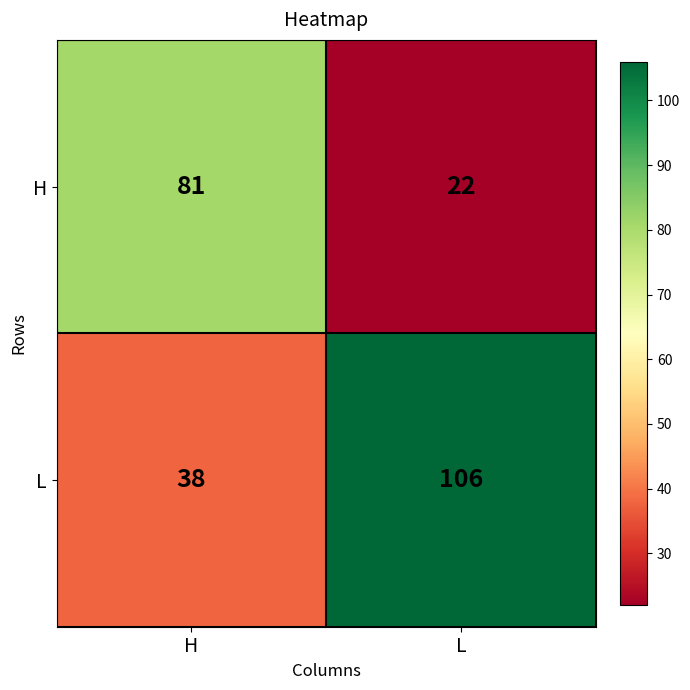

Reading right to left, what are all the values shown in this chart?

H: L=22	H=81
L: L=106	H=38